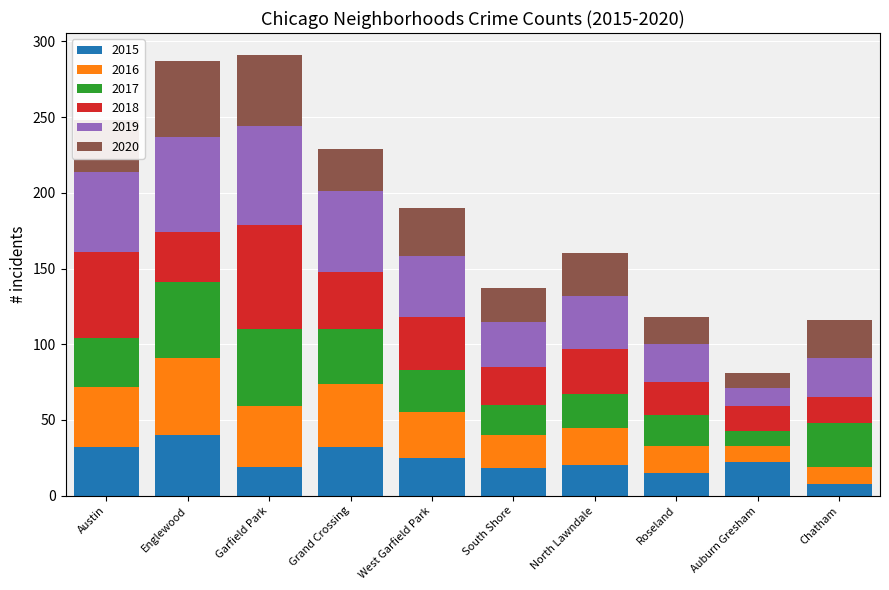

What is the difference between the maximum and minimum values in the 2015 series?

32